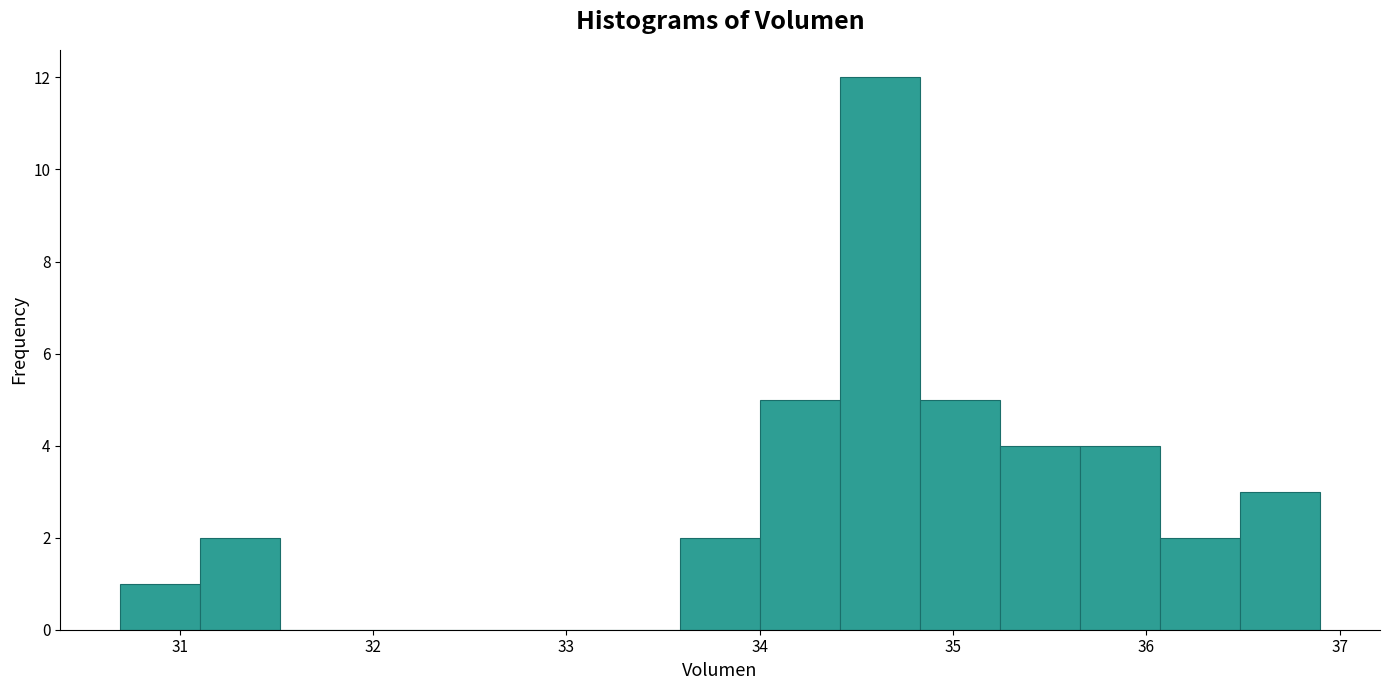

What is the height of the bar covering 35.2 to 35.7 on the x-axis? Neither the bar edges nor the heights are printed on the chart, so give them approximately, as read against the axes.

4